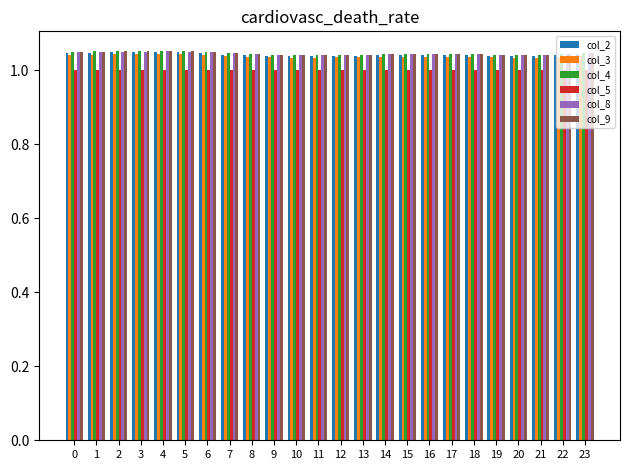

At how many categories does at least one series exceed 1?

24